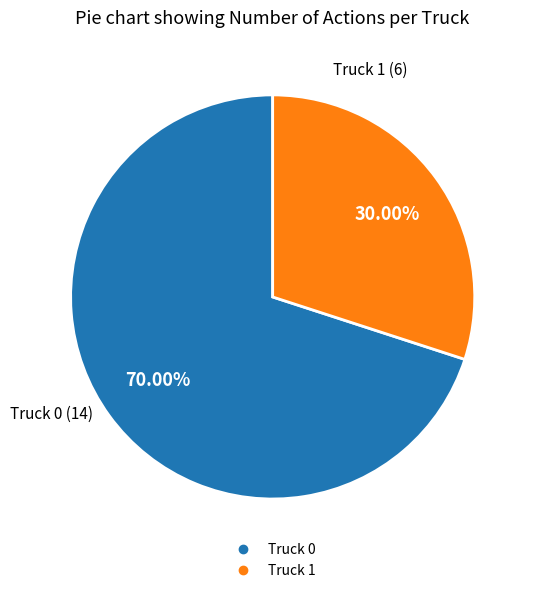

Combined, do Truck 1 and Truck 0 account for over 50%?

Yes